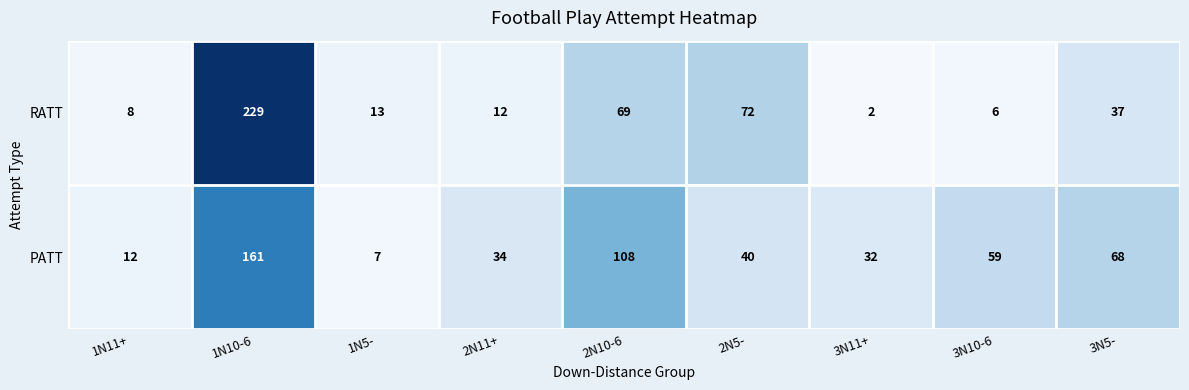

Reading right to left, transcribe all the data shown in this chart.

RATT: 37	6	2	72	69	12	13	229	8
PATT: 68	59	32	40	108	34	7	161	12